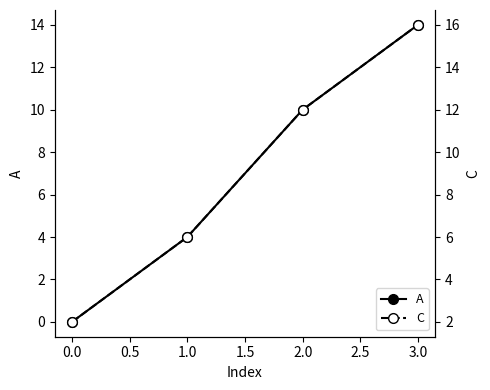

How many lines are shown in the chart?

2